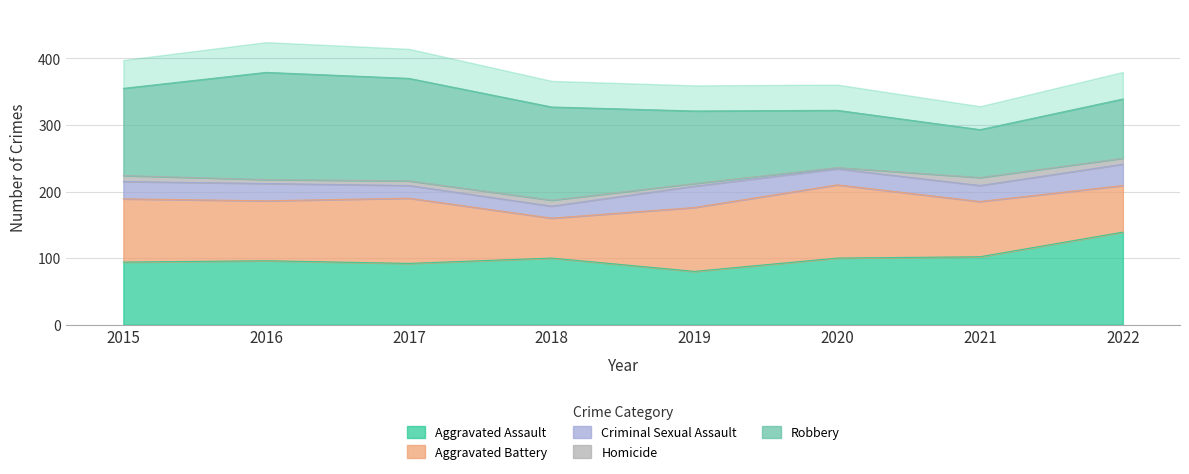

The value of Robbery at 2018 is 140. True or false?

True